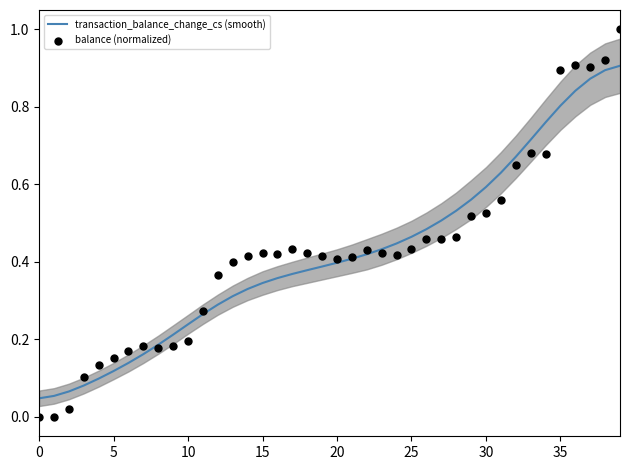

At which category is the sum across all series the highest?

39